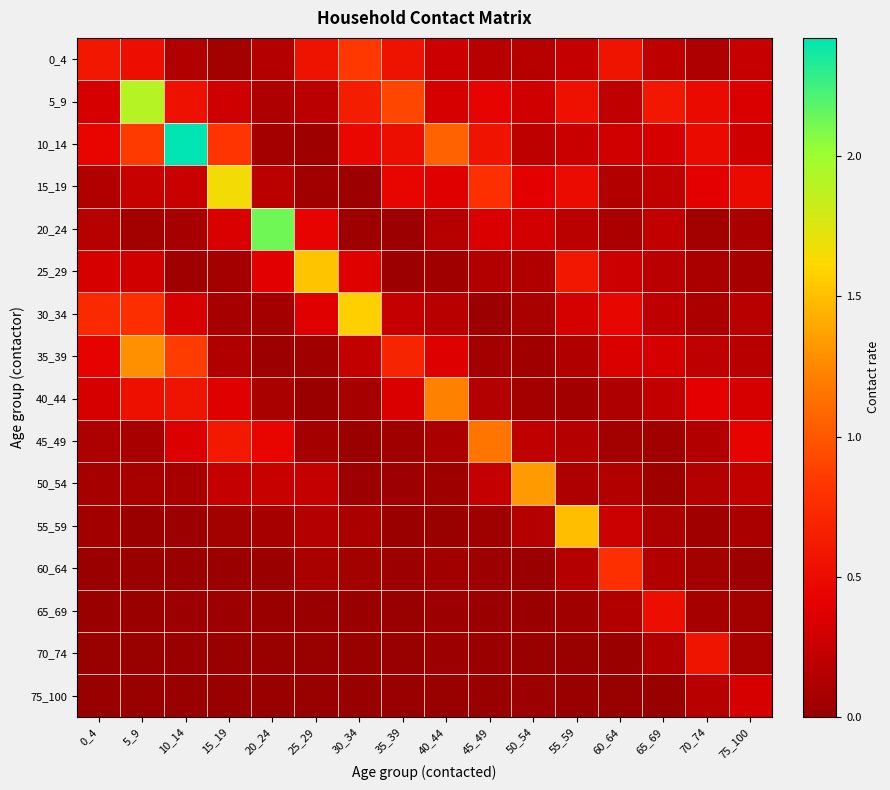

Reading left to right, what are all the values shown in this chart?

0_4: 0_4=0.6	5_9=0.5	10_14=0.1	15_19=0.1	20_24=0.2	25_29=0.6	30_34=0.8	35_39=0.6	40_44=0.3	45_49=0.2	50_54=0.2	55_59=0.2	60_64=0.6	65_69=0.2	70_74=0.1	75_100=0.2
5_9: 0_4=0.3	5_9=1.9	10_14=0.5	15_19=0.3	20_24=0.1	25_29=0.2	30_34=0.6	35_39=0.9	40_44=0.3	45_49=0.4	50_54=0.3	55_59=0.5	60_64=0.2	65_69=0.6	70_74=0.5	75_100=0.4
10_14: 0_4=0.5	5_9=0.8	10_14=2.4	15_19=0.8	20_24=0.1	25_29=0.0	30_34=0.5	35_39=0.5	40_44=1.1	45_49=0.6	50_54=0.2	55_59=0.3	60_64=0.3	65_69=0.3	70_74=0.5	75_100=0.3
15_19: 0_4=0.1	5_9=0.2	10_14=0.3	15_19=1.7	20_24=0.2	25_29=0.0	30_34=0.0	35_39=0.5	40_44=0.4	45_49=0.8	50_54=0.4	55_59=0.5	60_64=0.1	65_69=0.2	70_74=0.4	75_100=0.5
20_24: 0_4=0.2	5_9=0.1	10_14=0.1	15_19=0.3	20_24=2.1	25_29=0.4	30_34=0.0	35_39=0.0	40_44=0.2	45_49=0.3	50_54=0.3	55_59=0.2	60_64=0.1	65_69=0.2	70_74=0.1	75_100=0.1
25_29: 0_4=0.3	5_9=0.3	10_14=0.0	15_19=0.1	20_24=0.4	25_29=1.5	30_34=0.4	35_39=0.0	40_44=0.0	45_49=0.1	50_54=0.1	55_59=0.6	60_64=0.3	65_69=0.2	70_74=0.1	75_100=0.1
30_34: 0_4=0.7	5_9=0.8	10_14=0.3	15_19=0.1	20_24=0.1	25_29=0.4	30_34=1.6	35_39=0.2	40_44=0.2	45_49=0.0	50_54=0.1	55_59=0.3	60_64=0.5	65_69=0.2	70_74=0.1	75_100=0.2
35_39: 0_4=0.4	5_9=1.3	10_14=0.9	15_19=0.1	20_24=0.0	25_29=0.0	30_34=0.2	35_39=0.7	40_44=0.4	45_49=0.1	50_54=0.0	55_59=0.1	60_64=0.4	65_69=0.3	70_74=0.2	75_100=0.2
40_44: 0_4=0.3	5_9=0.5	10_14=0.6	15_19=0.4	20_24=0.1	25_29=0.0	30_34=0.1	35_39=0.4	40_44=1.2	45_49=0.1	50_54=0.1	55_59=0.1	60_64=0.1	65_69=0.2	70_74=0.4	75_100=0.3
45_49: 0_4=0.1	5_9=0.1	10_14=0.4	15_19=0.6	20_24=0.4	25_29=0.1	30_34=0.0	35_39=0.0	40_44=0.1	45_49=1.2	50_54=0.2	55_59=0.2	60_64=0.1	65_69=0.0	70_74=0.1	75_100=0.4
50_54: 0_4=0.1	5_9=0.1	10_14=0.1	15_19=0.2	20_24=0.2	25_29=0.2	30_34=0.0	35_39=0.0	40_44=0.0	45_49=0.2	50_54=1.3	55_59=0.1	60_64=0.1	65_69=0.0	70_74=0.1	75_100=0.2
55_59: 0_4=0.1	5_9=0.0	10_14=0.0	15_19=0.1	20_24=0.1	25_29=0.2	30_34=0.1	35_39=0.0	40_44=0.0	45_49=0.0	50_54=0.2	55_59=1.5	60_64=0.3	65_69=0.1	70_74=0.0	75_100=0.1
60_64: 0_4=0.0	5_9=0.0	10_14=0.0	15_19=0.0	20_24=0.0	25_29=0.1	30_34=0.1	35_39=0.0	40_44=0.0	45_49=0.0	50_54=0.0	55_59=0.2	60_64=0.8	65_69=0.1	70_74=0.1	75_100=0.0
65_69: 0_4=0.0	5_9=0.0	10_14=0.0	15_19=0.0	20_24=0.0	25_29=0.0	30_34=0.0	35_39=0.0	40_44=0.0	45_49=0.0	50_54=0.0	55_59=0.0	60_64=0.1	65_69=0.5	70_74=0.1	75_100=0.1
70_74: 0_4=0.0	5_9=0.0	10_14=0.0	15_19=0.0	20_24=0.0	25_29=0.0	30_34=0.0	35_39=0.0	40_44=0.0	45_49=0.0	50_54=0.0	55_59=0.0	60_64=0.0	65_69=0.1	70_74=0.6	75_100=0.1
75_100: 0_4=0.0	5_9=0.0	10_14=0.0	15_19=0.0	20_24=0.0	25_29=0.0	30_34=0.0	35_39=0.0	40_44=0.0	45_49=0.0	50_54=0.0	55_59=0.0	60_64=0.0	65_69=0.0	70_74=0.2	75_100=0.3